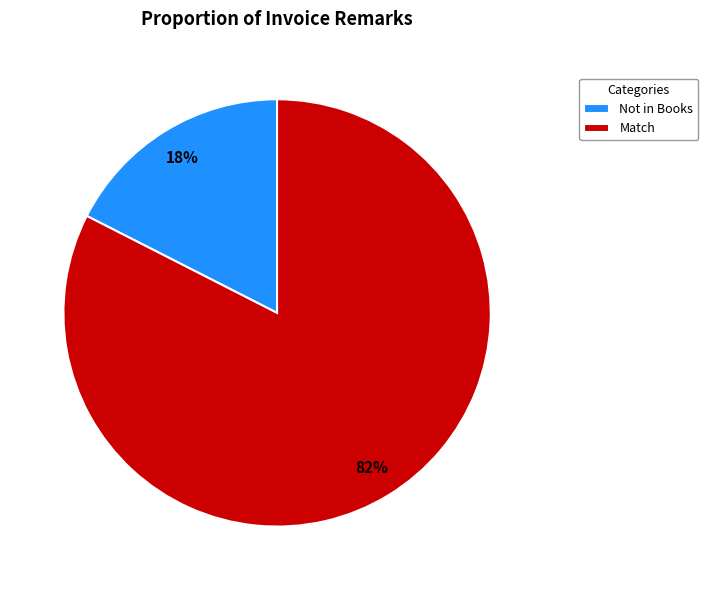

Combined, do Match and Not in Books account for over 50%?

Yes